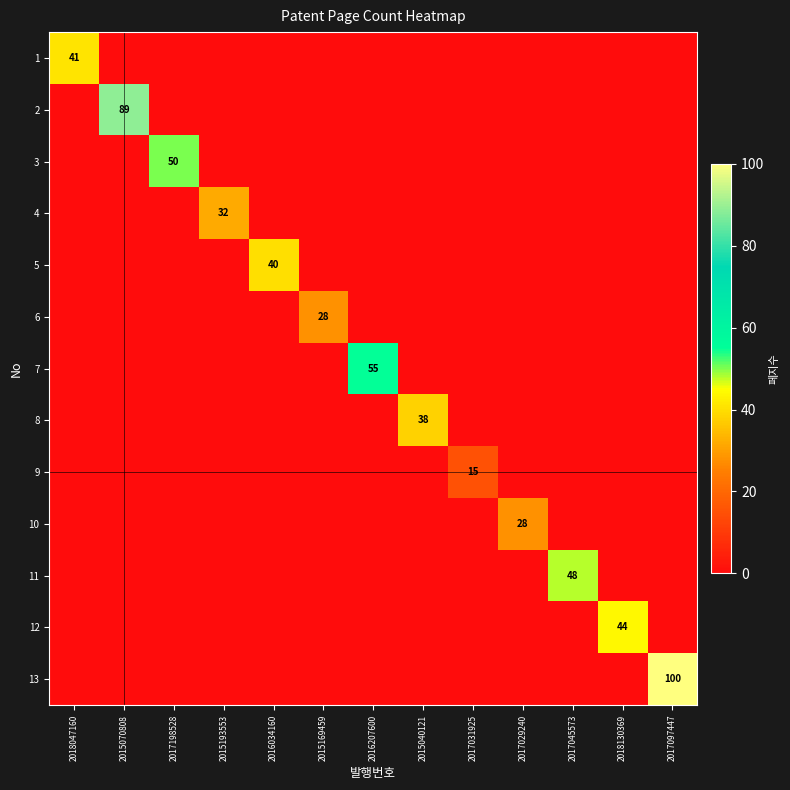

What is the total value across all series at 2015169459?

28